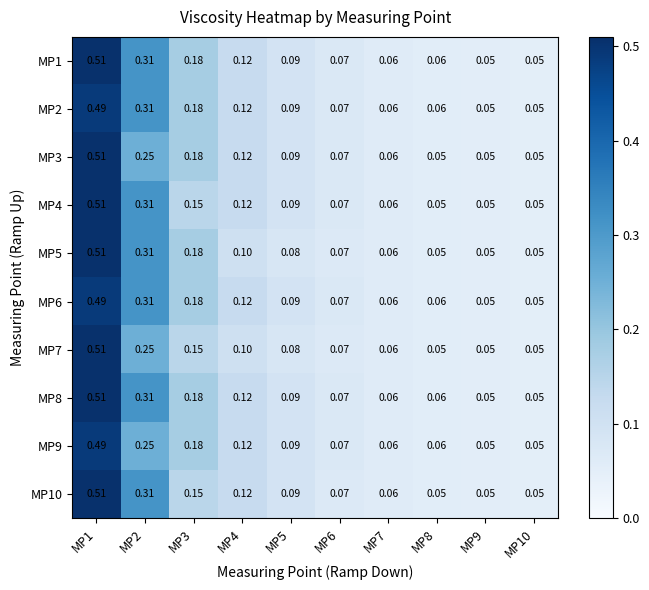

Is the value of MP5 at MP6 greater than the value of MP8 at MP1?

No